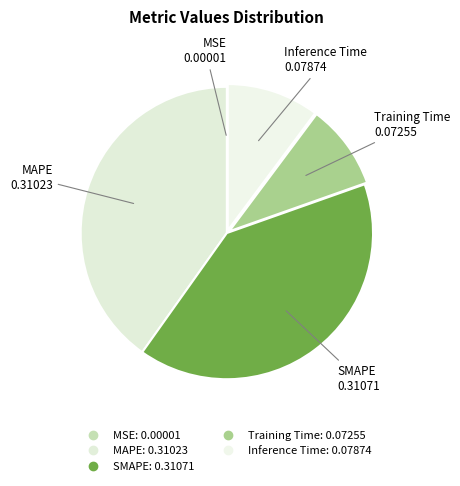

Rank the categories by value from lowest to highest.

MSE, Training Time, Inference Time, MAPE, SMAPE